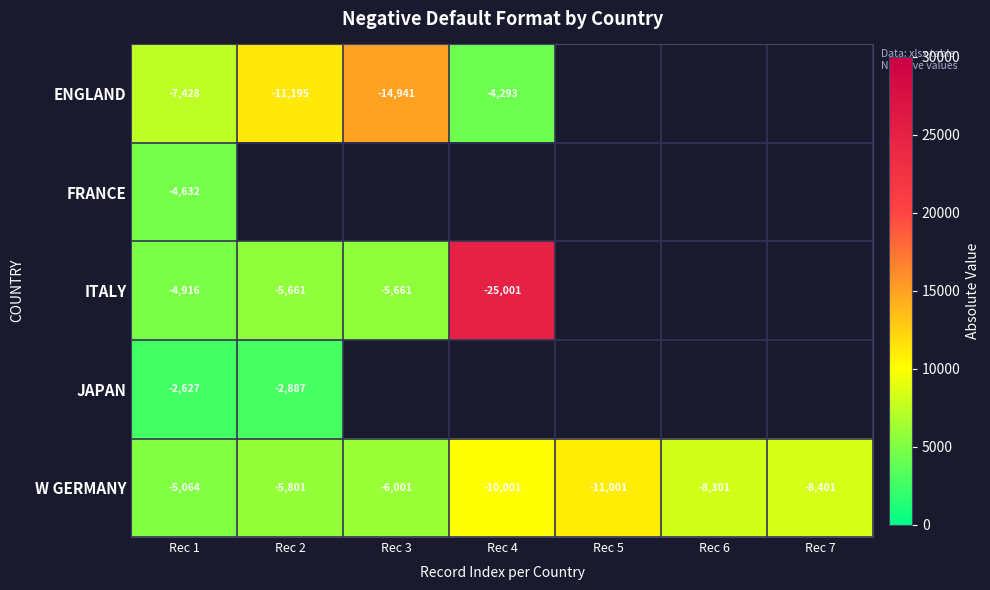

At how many categories does at least one series exceed 16164?

1